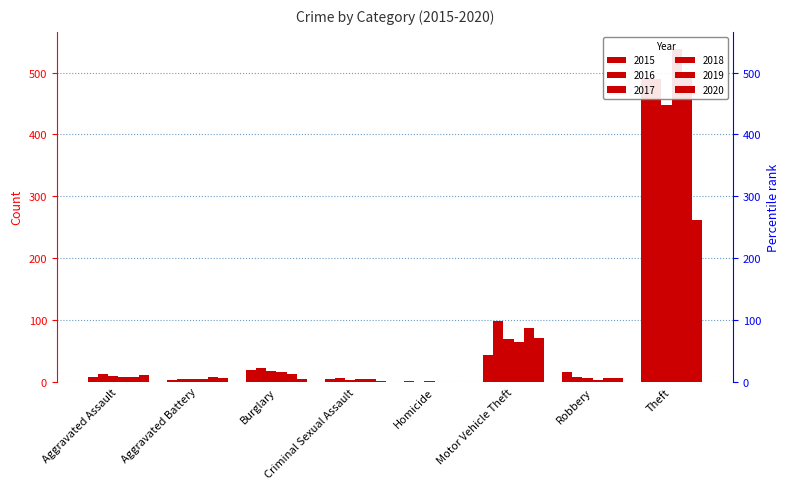

True or false: 2017 has a value of 1 at Homicide.

True